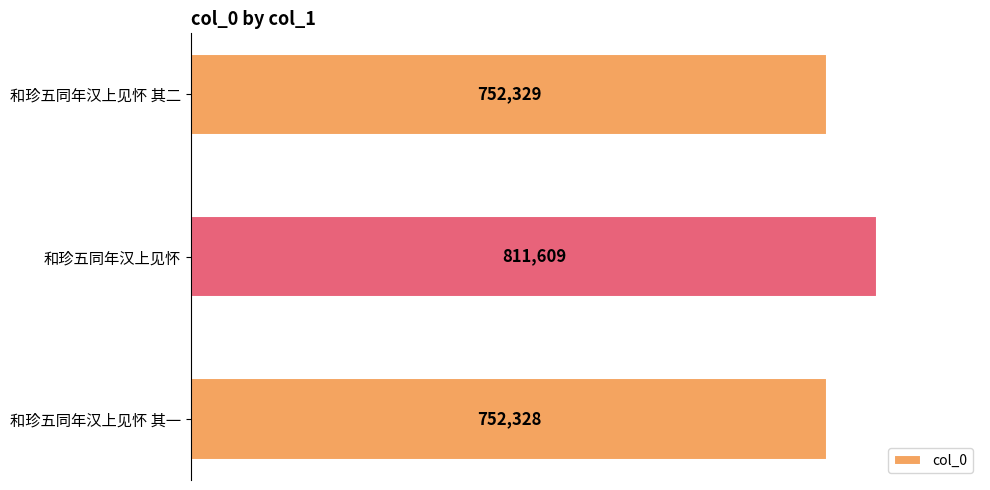

What is the average value?

772089